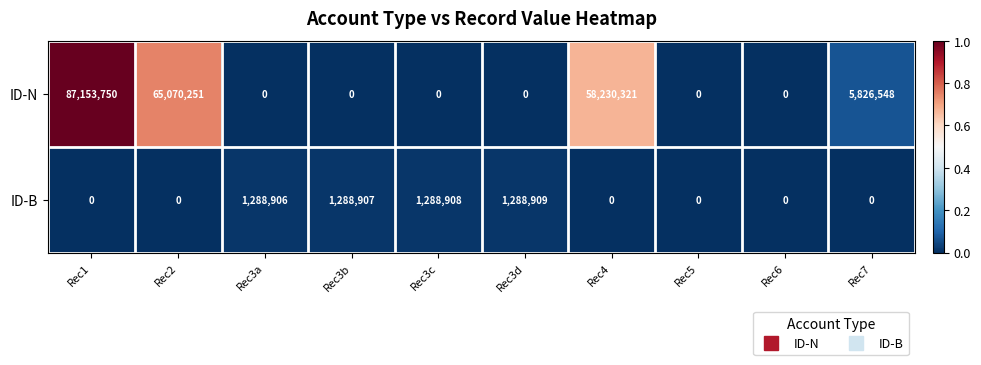

What is the approximate value of ID-N at Rec1, to the nearest 10?

87153750